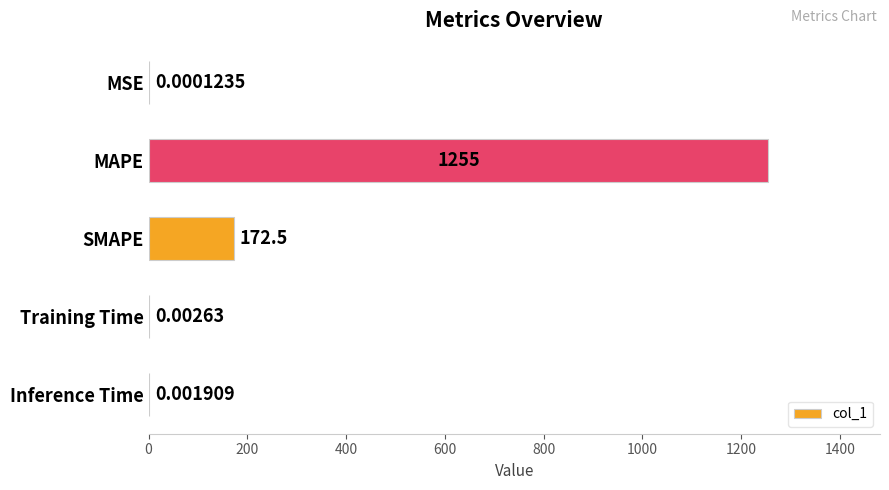

At which label is the value closest to 627?

SMAPE